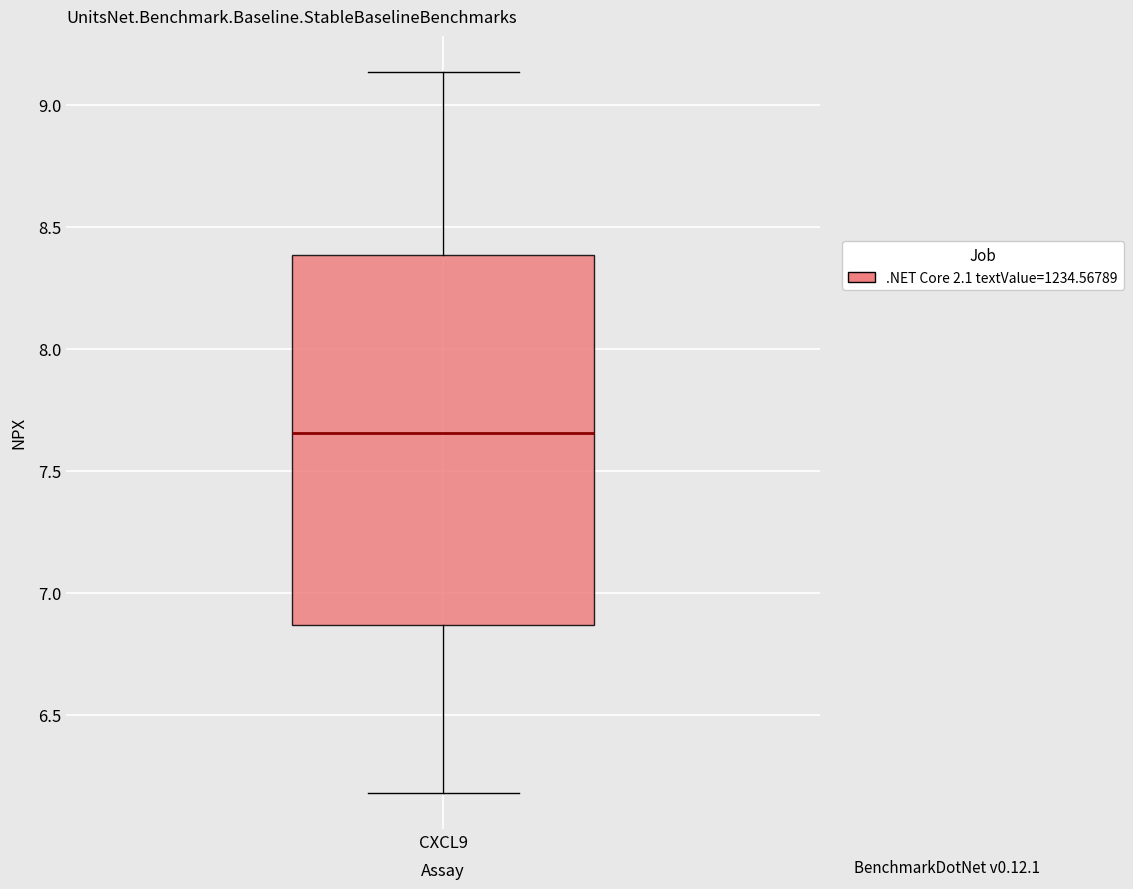

Where does the upper whisker of the box for CXCL9 end on the y-axis? The values are not printed on the chart, so give them approximately, as read against the axis.

9.15